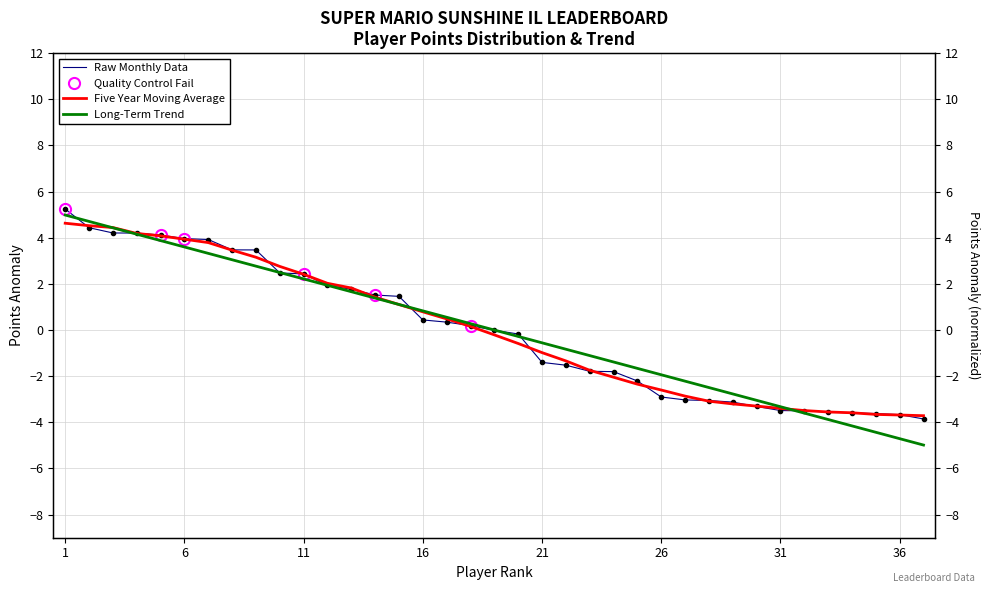

What is the minimum value shown in the chart?

-5.0